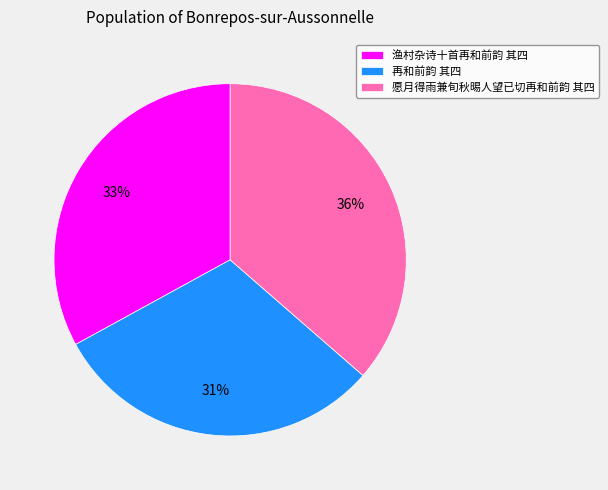

Rank the categories by value from lowest to highest.

再和前韵 其四, 渔村杂诗十首再和前韵 其四, 愿月得雨兼旬秋晹人望已切再和前韵 其四